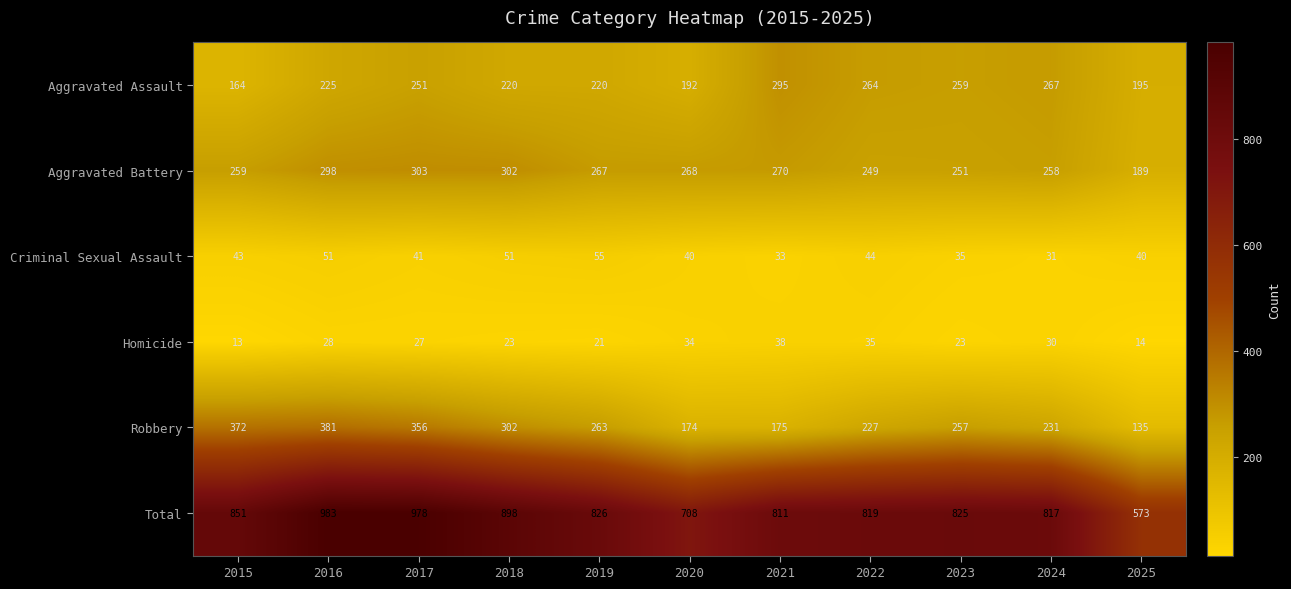

The value of Aggravated Assault at 2021 is 92. True or false?

False